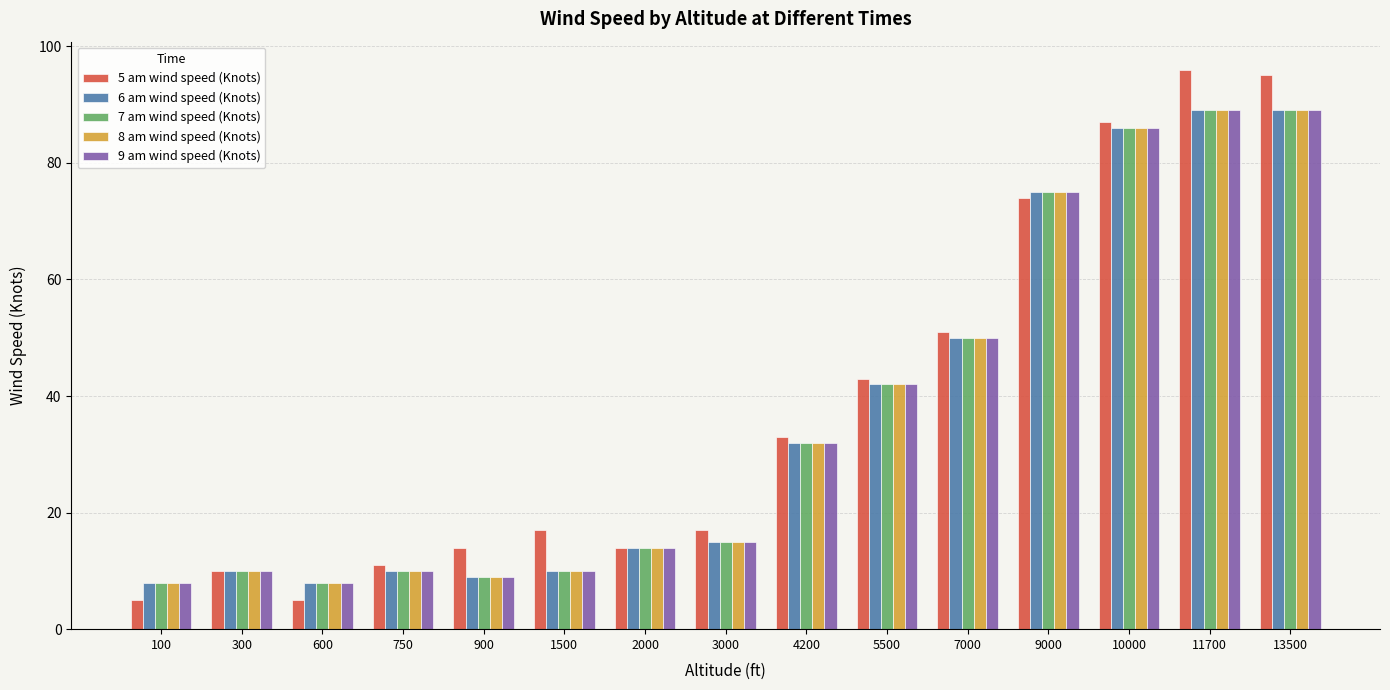

How many bars are there in each group?

5